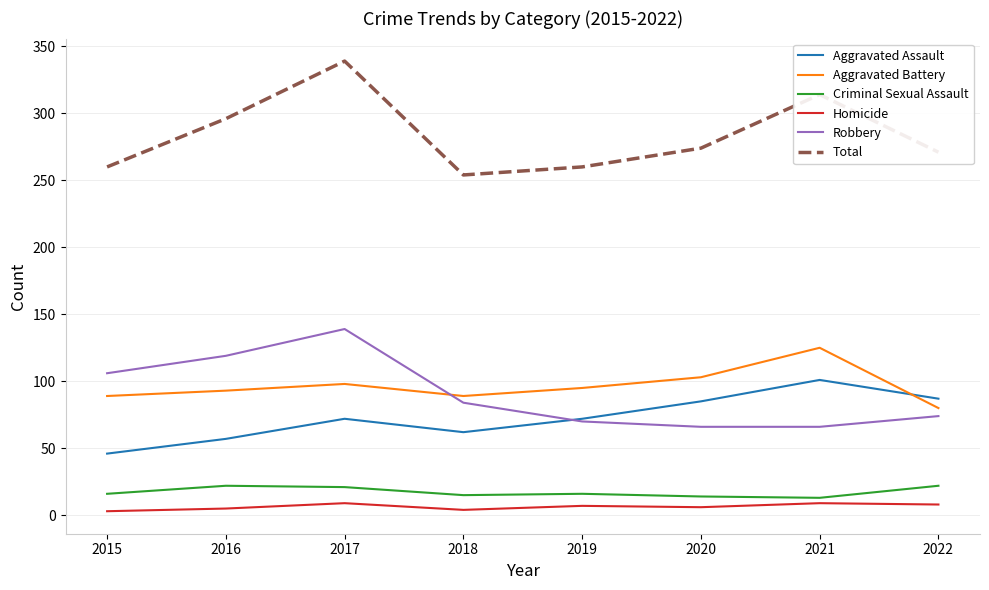

True or false: Total and Homicide intersect in this chart.

False